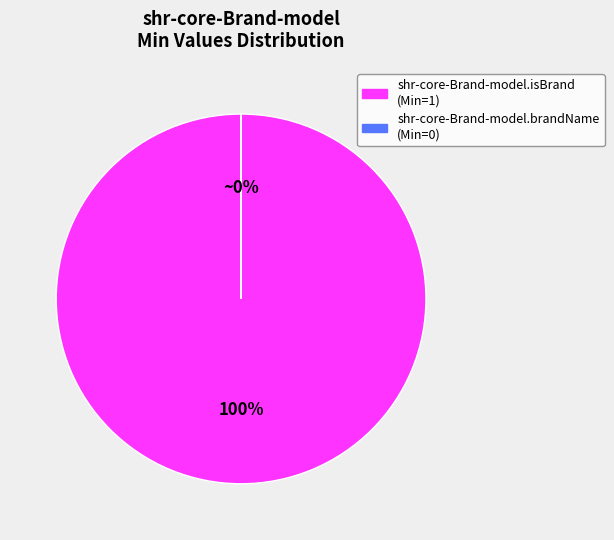

What percentage is the shr-core-Brand-model.isBrand (Min=1) slice, to the nearest percent?

100%